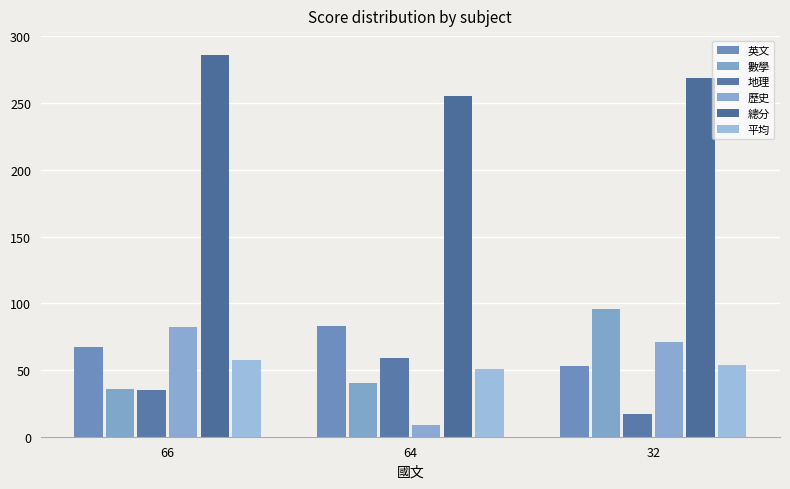

What is the minimum value for 平均?

51.0